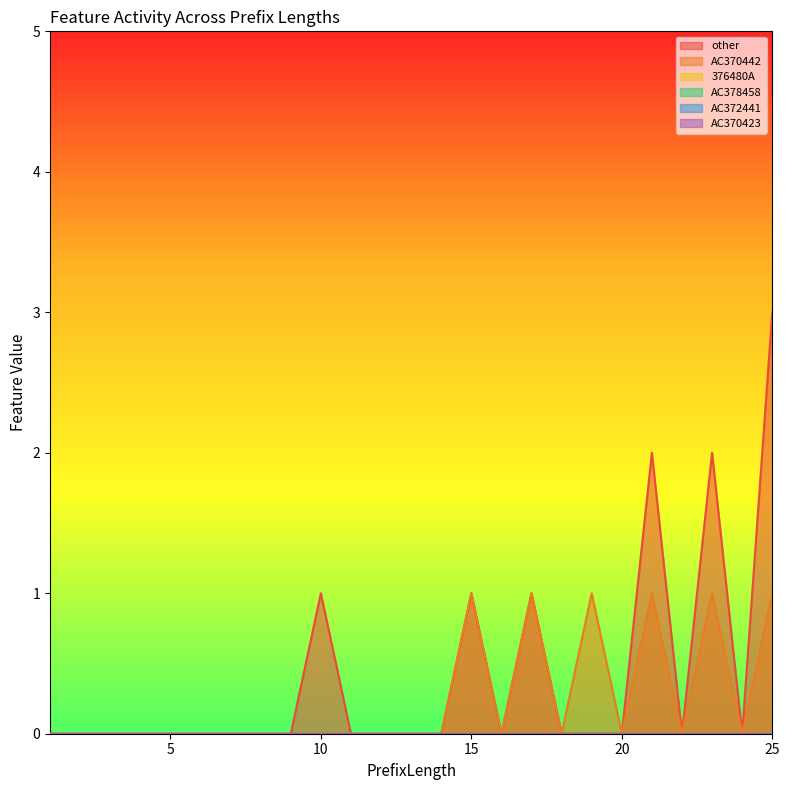

Between 1 and 25, which series saw the biggest shift?

other